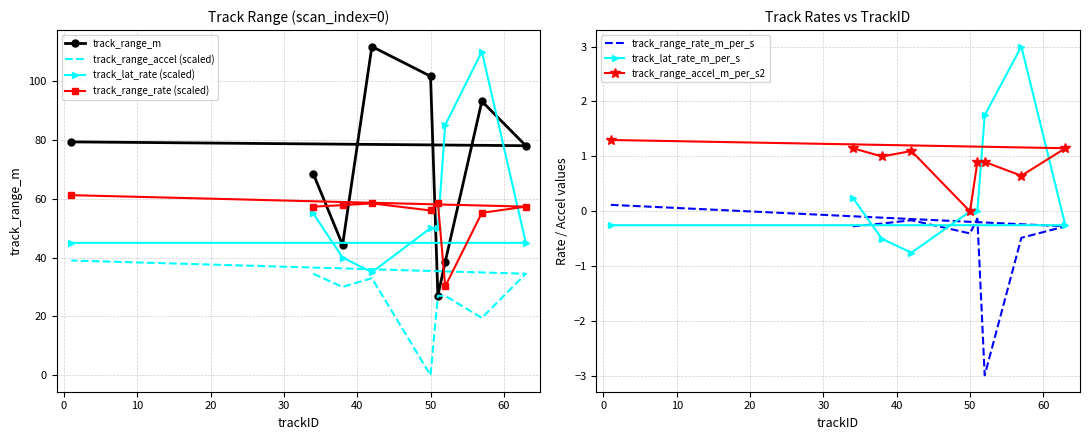

True or false: track_lat_rate_m_per_s has more than 0 points higher than both neighbors.

True